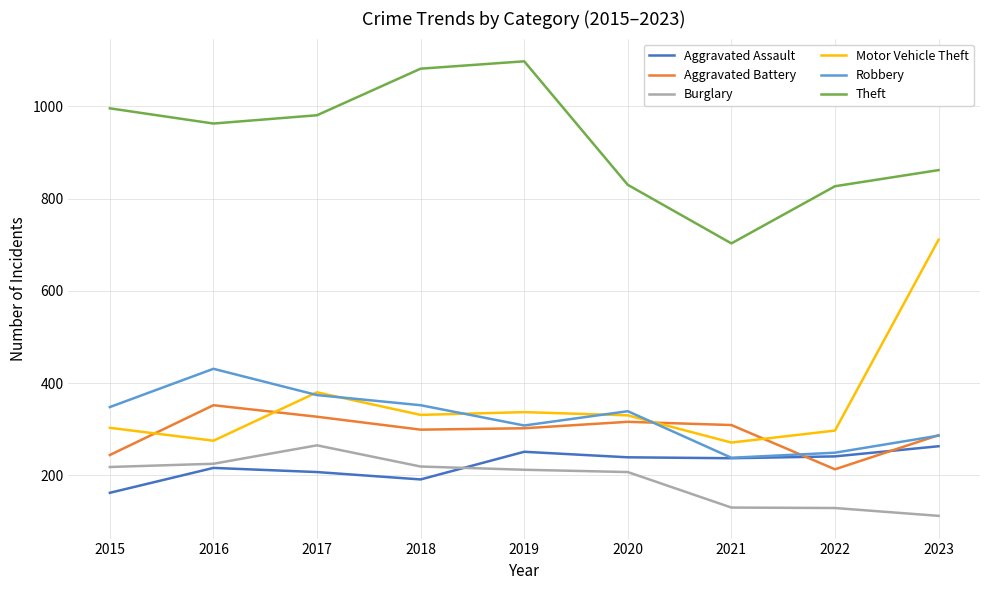

At which label does Aggravated Battery reach its peak?

2016